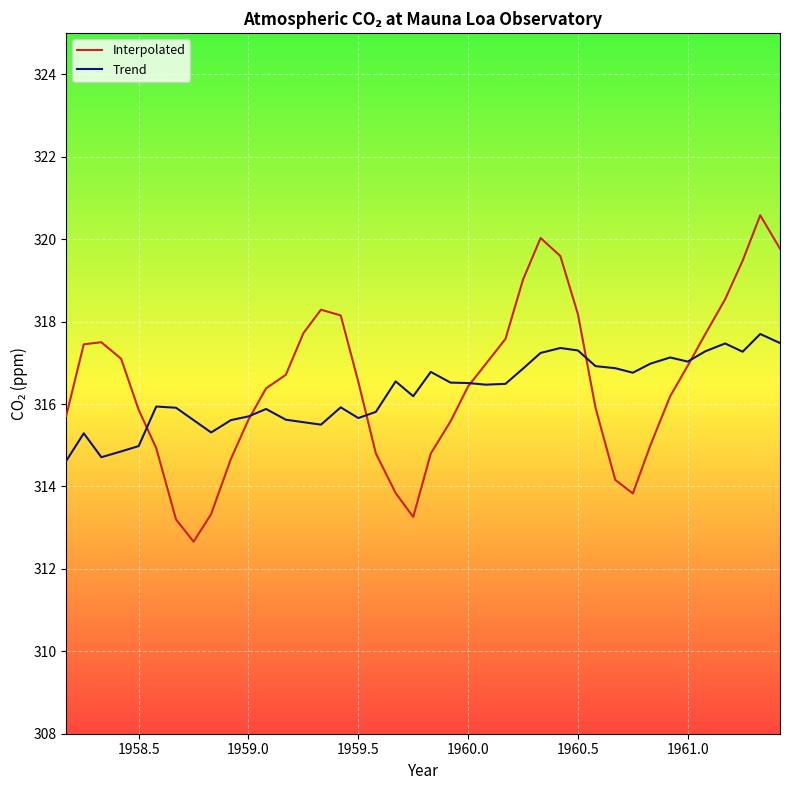

What is the greatest value displayed?

320.6